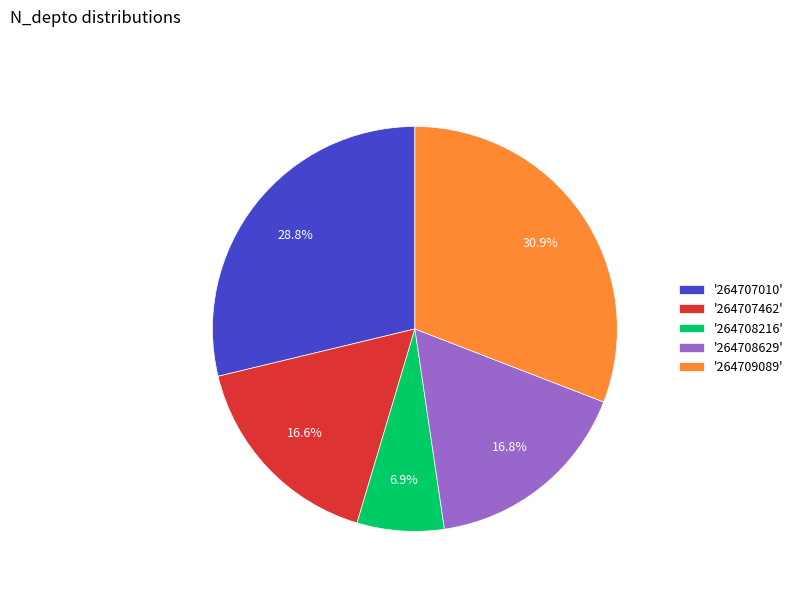

Is the sum of '264708629' and '264707010' greater than half?

No